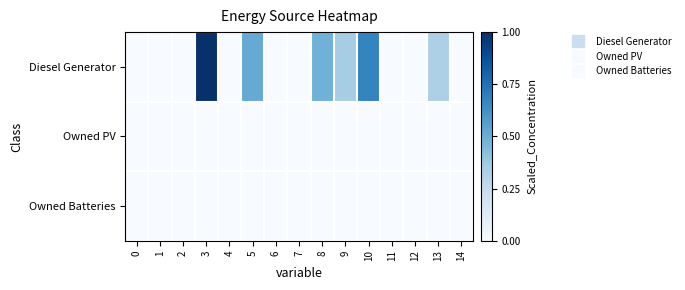

At how many categories does at least one series exceed 0?

6